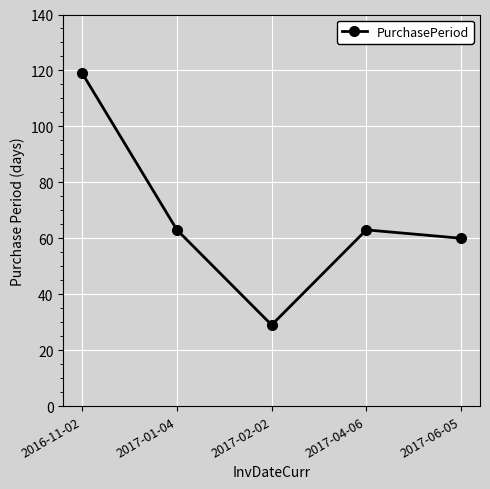

What is the change in value from 2017-01-04 to 2017-02-02?

-34